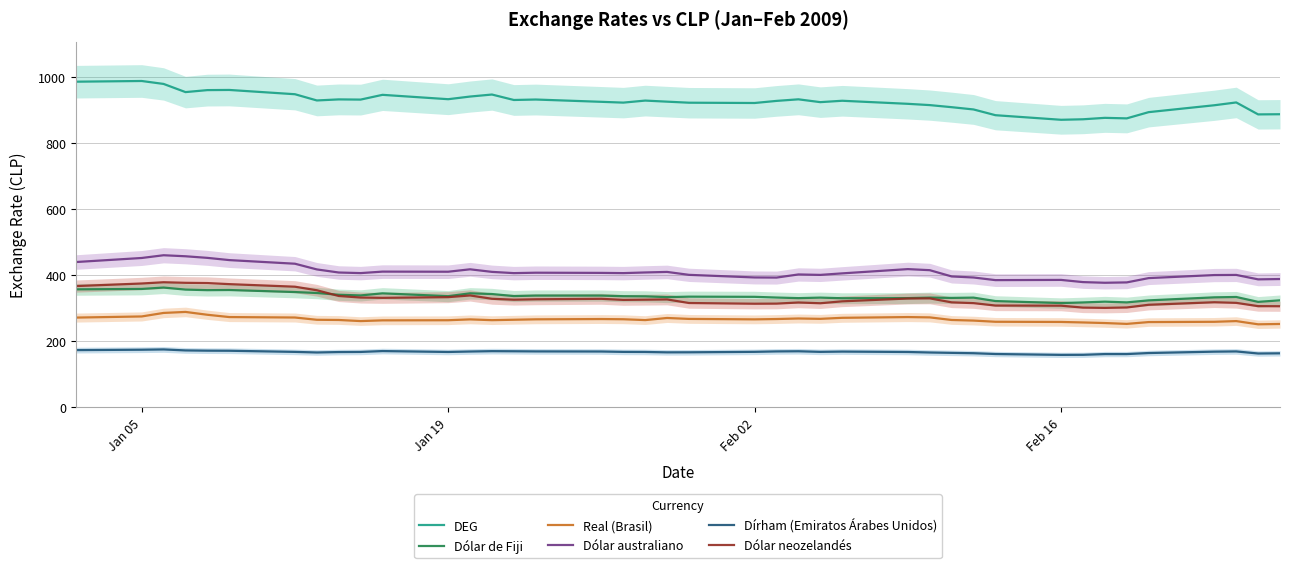

How many distinct data groups are displayed?

6